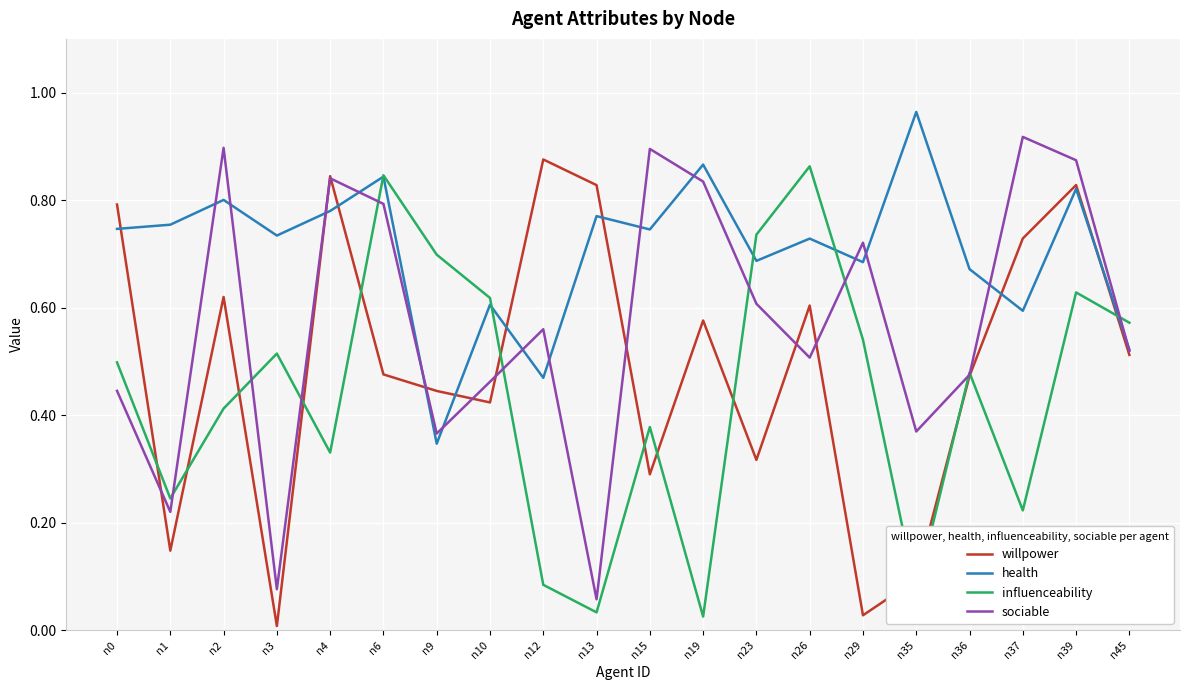

At which category is the sum across all series the highest?

n39